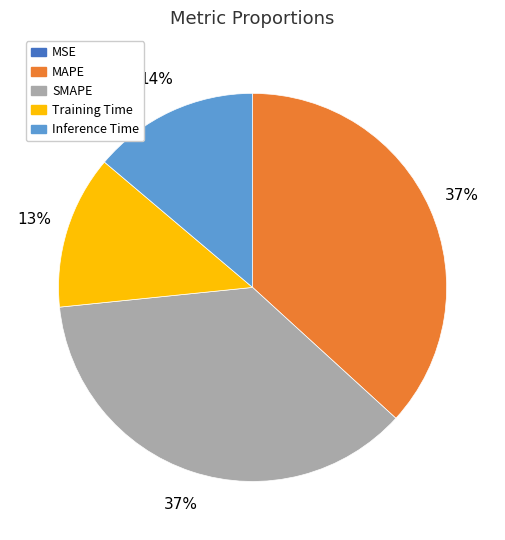

The Training Time slice represents 13% of the pie. True or false?

True